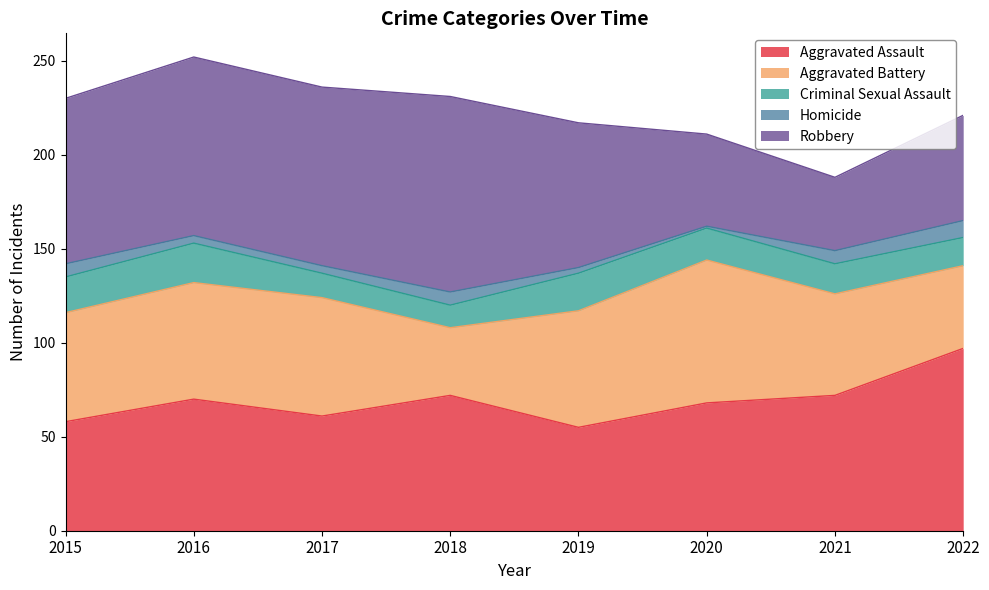

What is the value of the Aggravated Battery point at the 4th from the left?

36